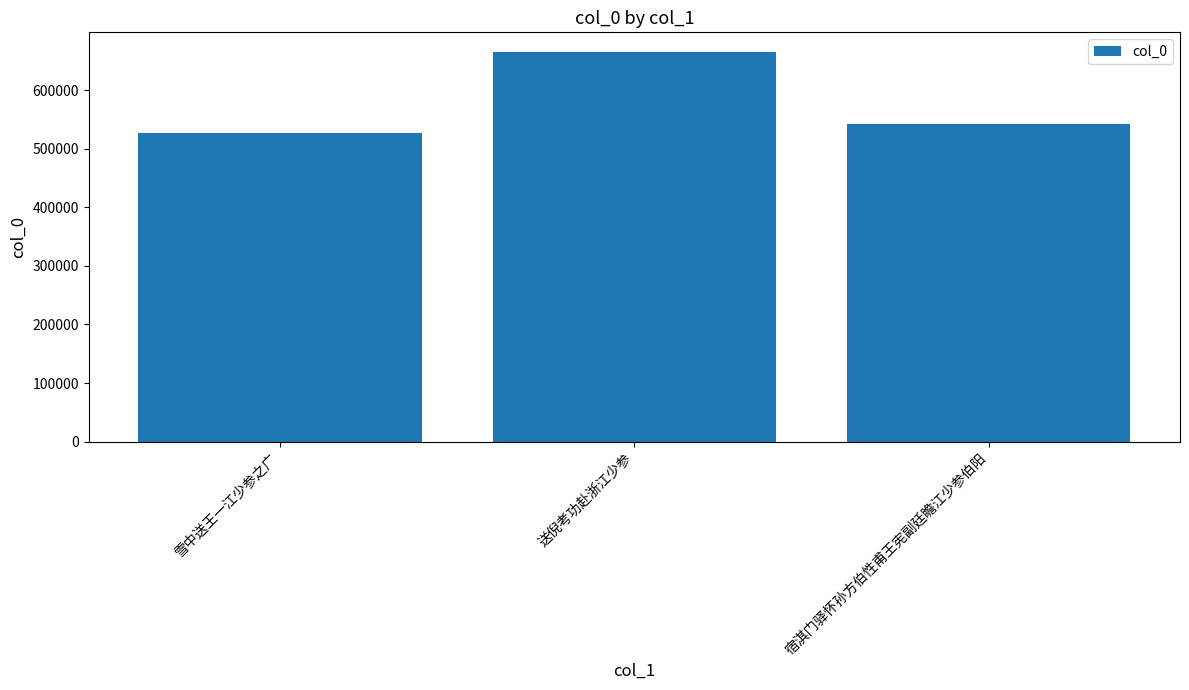

Where is the data nearest to the value 595888?

宿淇门驿怀孙方伯性甫王宪副廷瞻江少参伯阳